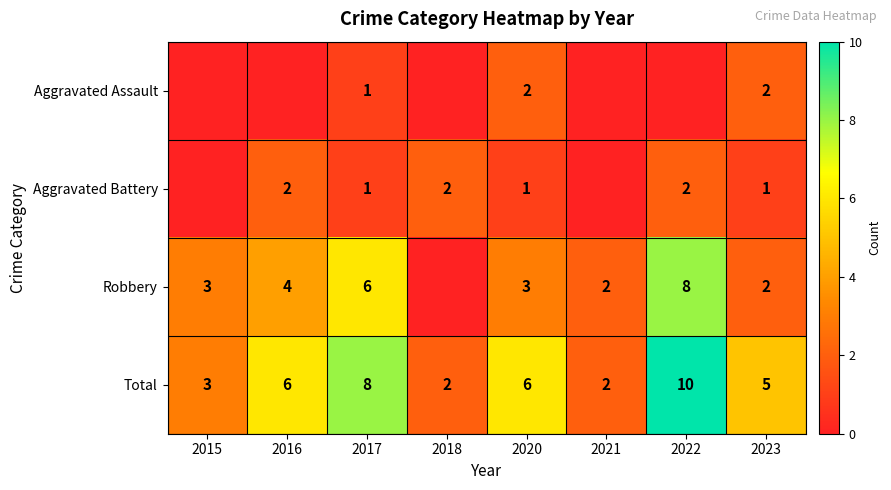

Is it true that Aggravated Assault equals 2 at 2023?

True